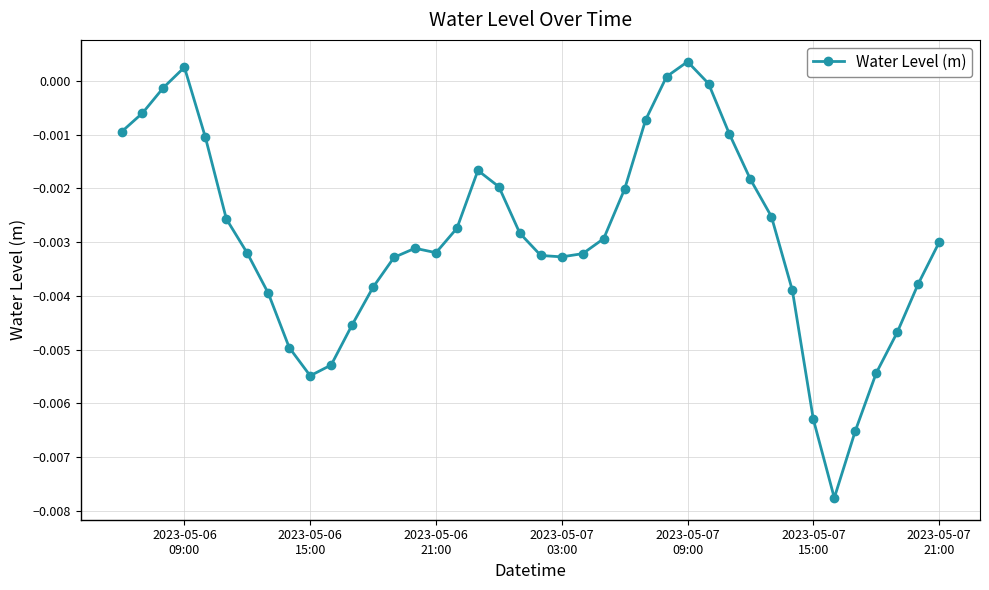

True or false: there are more than 1 points higher than both neighbors.

True